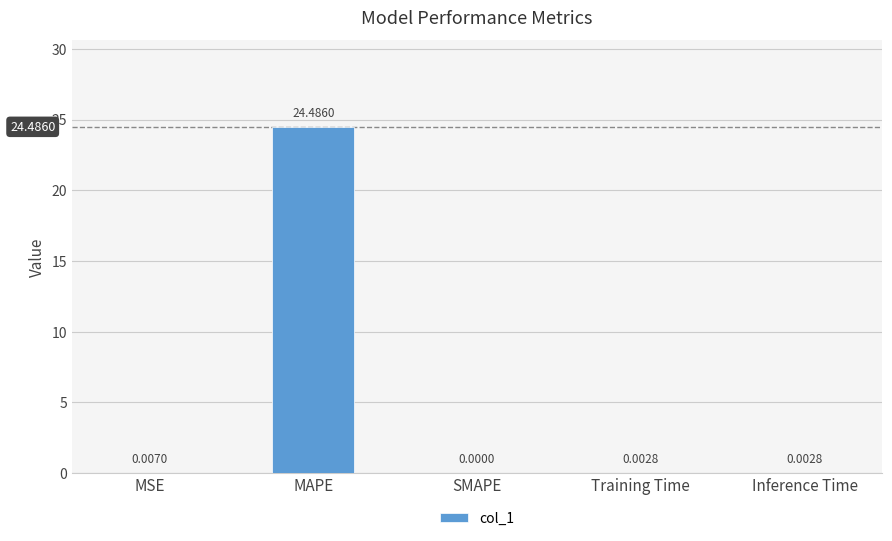

What is the average value?

4.9